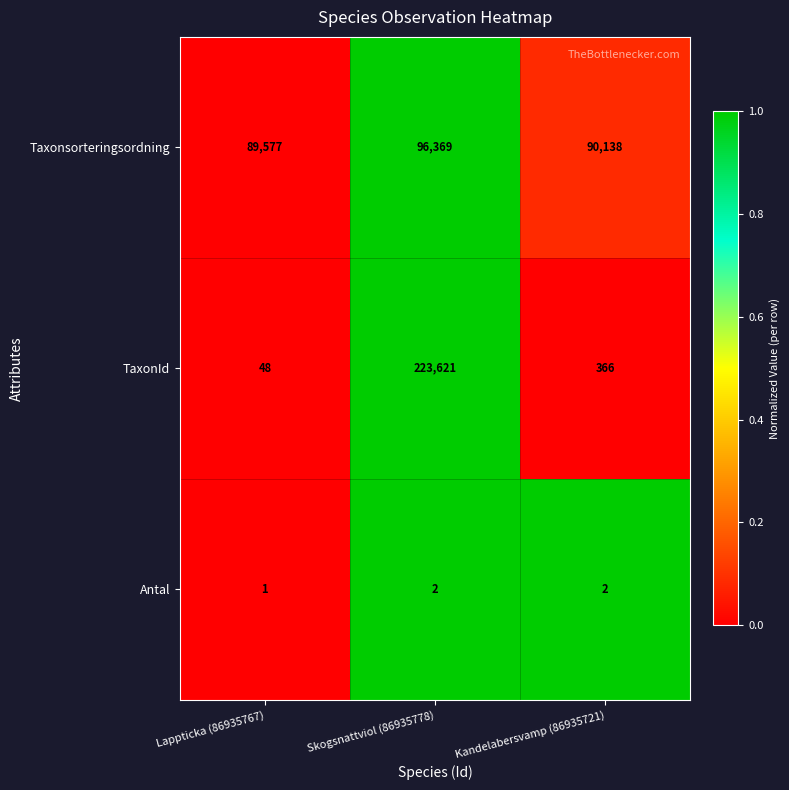

What is the sum of the Taxonsorteringsordning values at Skogsnattviol (86935778) and Lappticka (86935767)?

185946